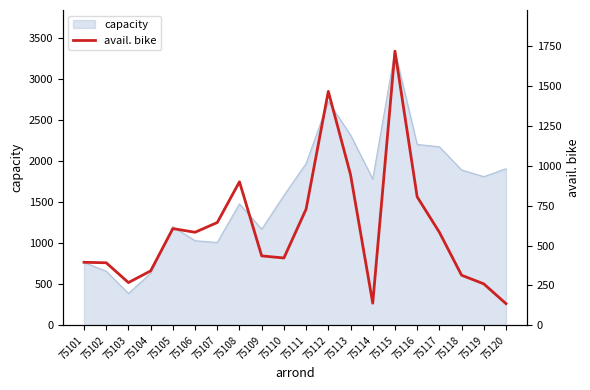

How many lines are shown in the chart?

1